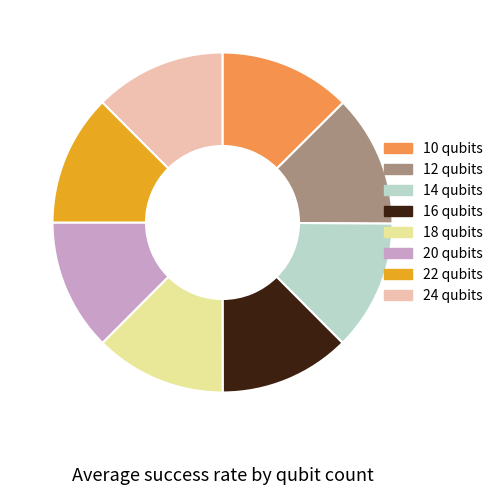

Does any single category account for the majority?

No